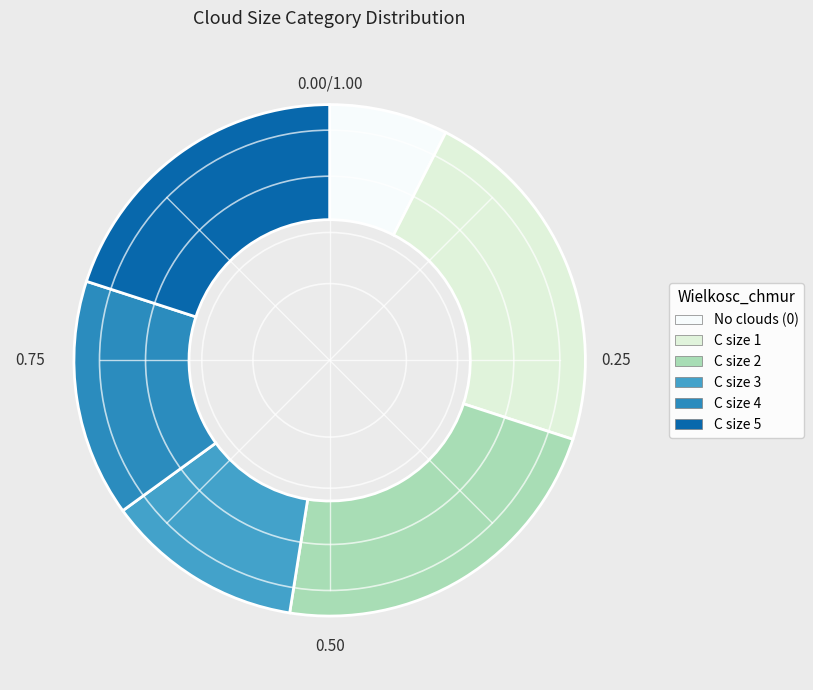

How many slices are in this pie chart?

6